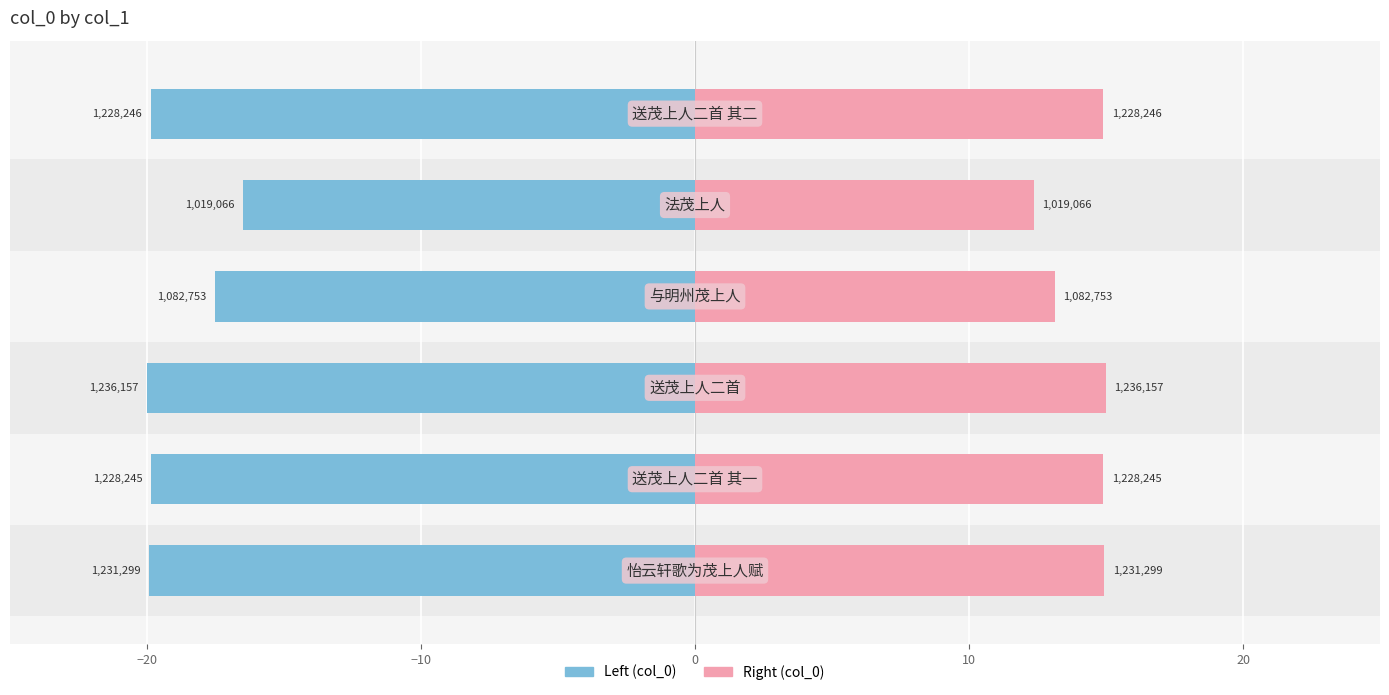

What is the difference between the highest and lowest values at 20?

34.8